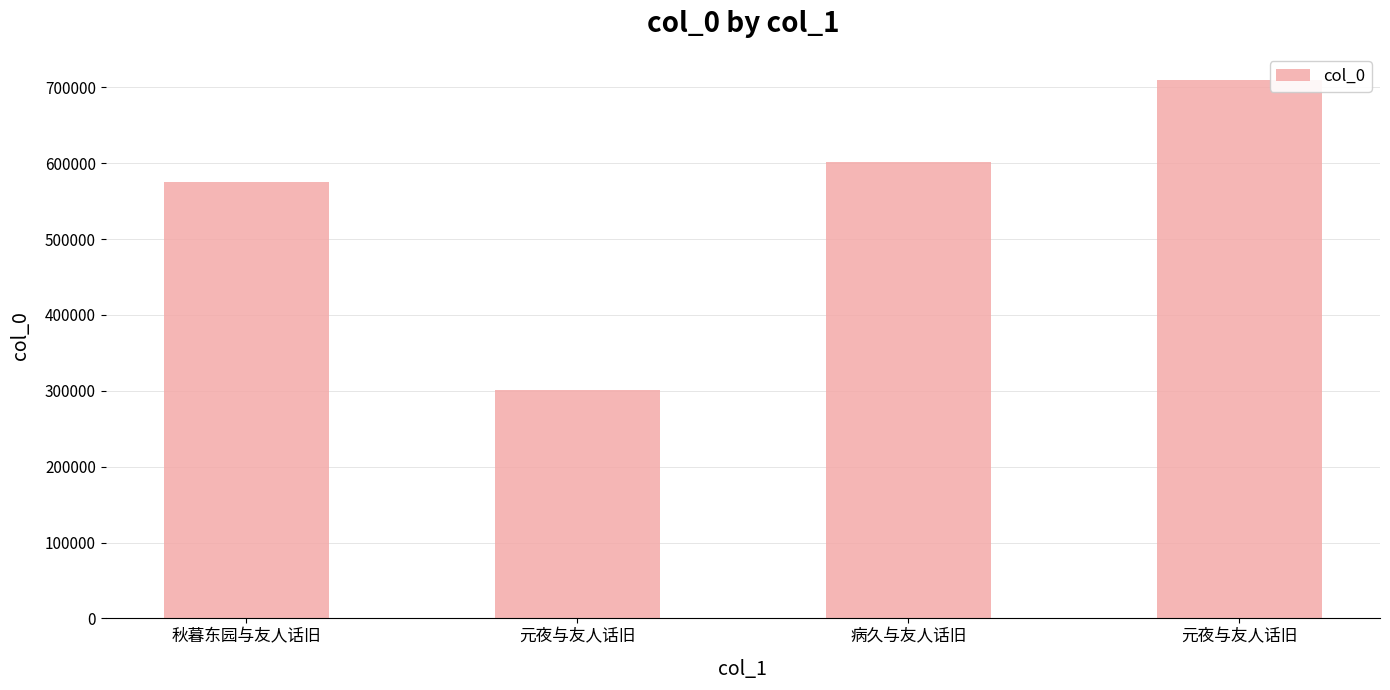

What is the maximum value shown in the chart?

710102